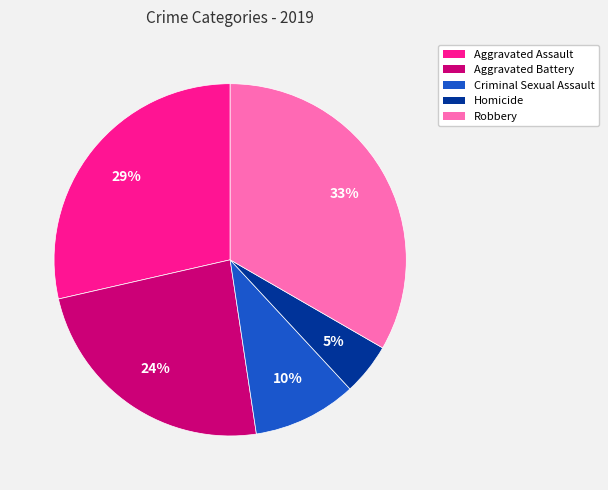

Does Homicide account for over 50% of the chart?

No